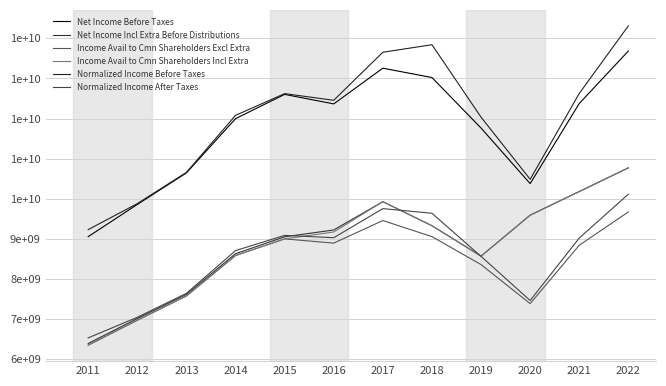

Where does the Net Income Incl Extra Before Distributions series first go above 9223000000?

2017